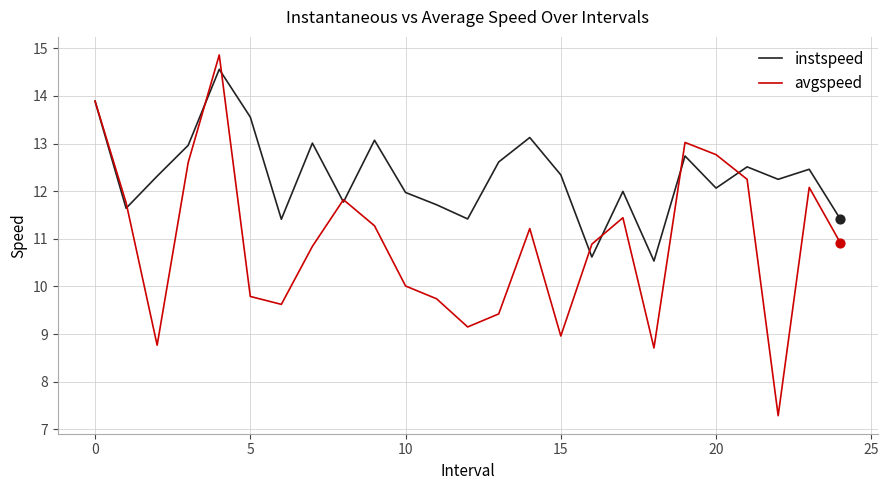

Which series has the widest spread of values?

avgspeed